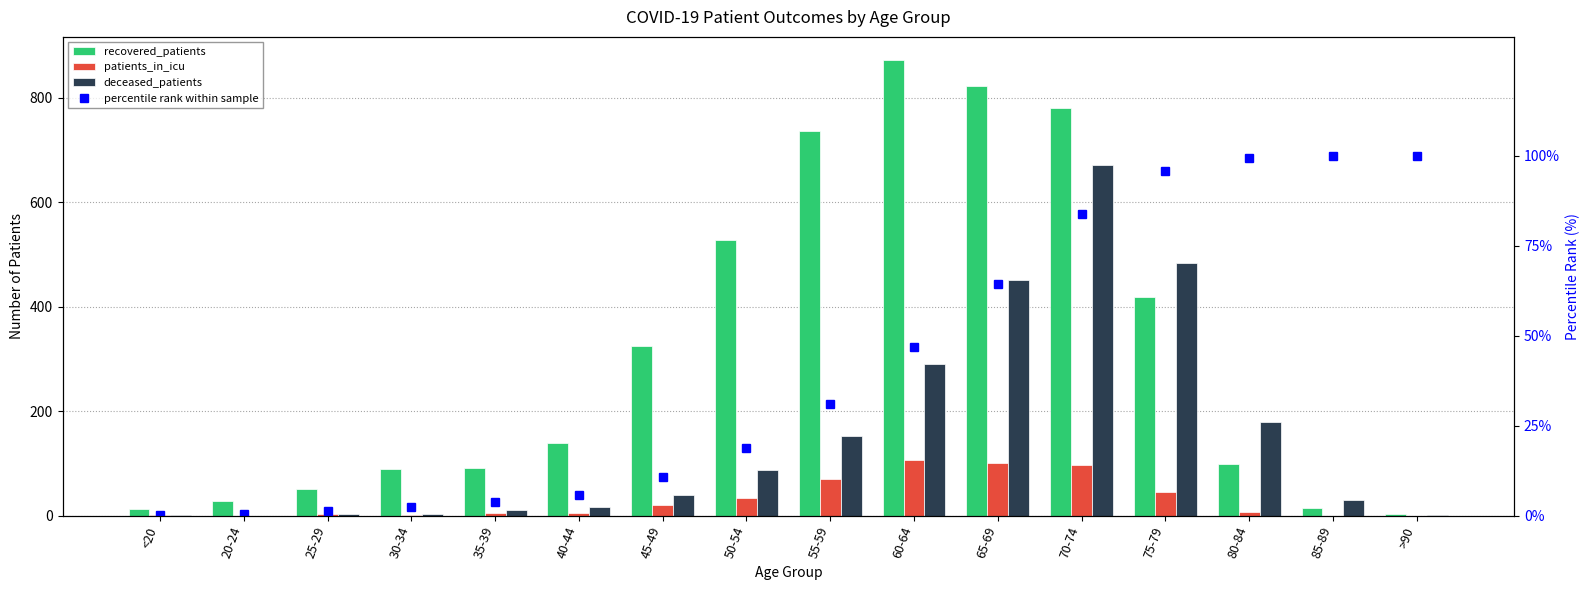

How many data points in percentile rank within sample are above 30?

8